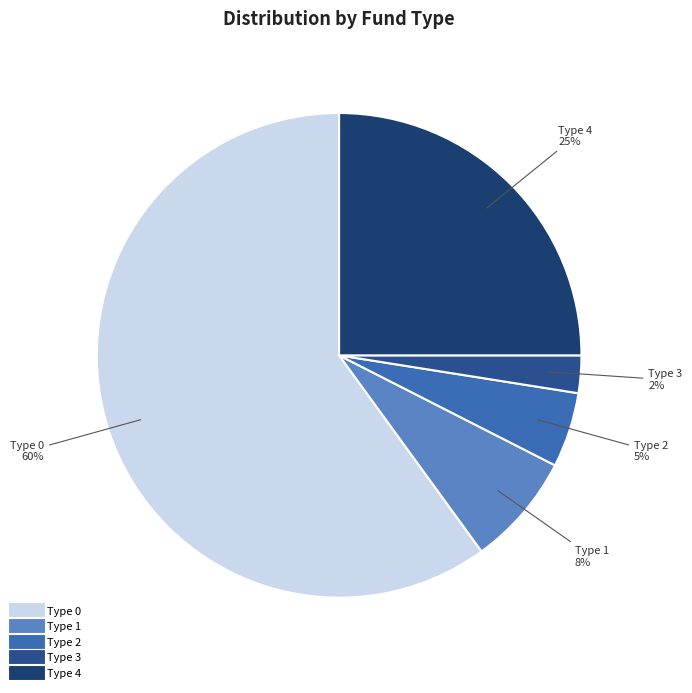

Count the number of slices in the pie.

5